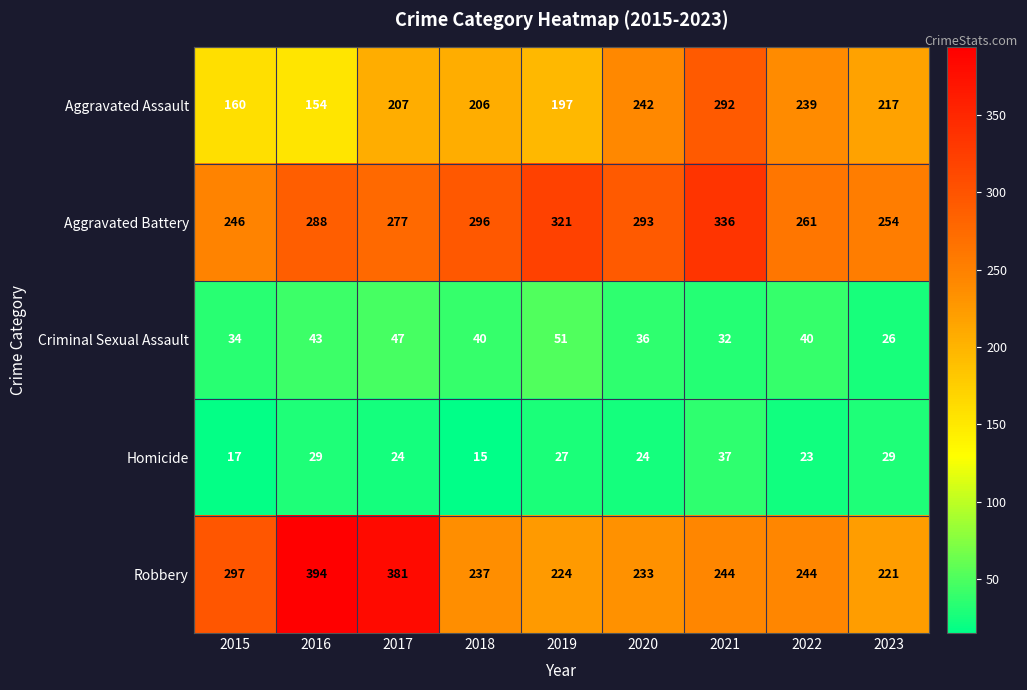

The value of Robbery at 2021 is 244. True or false?

True